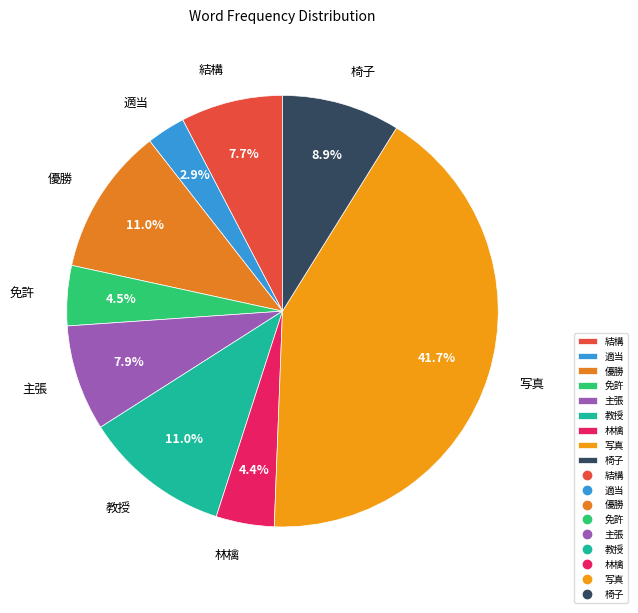

Is the sum of 免許 and 写真 greater than half?

No